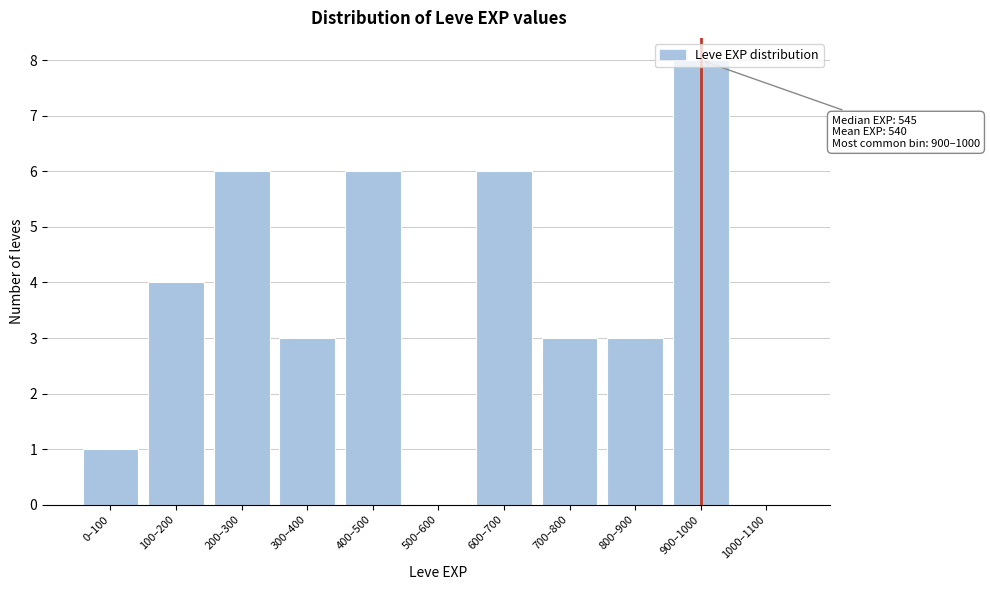

What is the sum of all values?

40